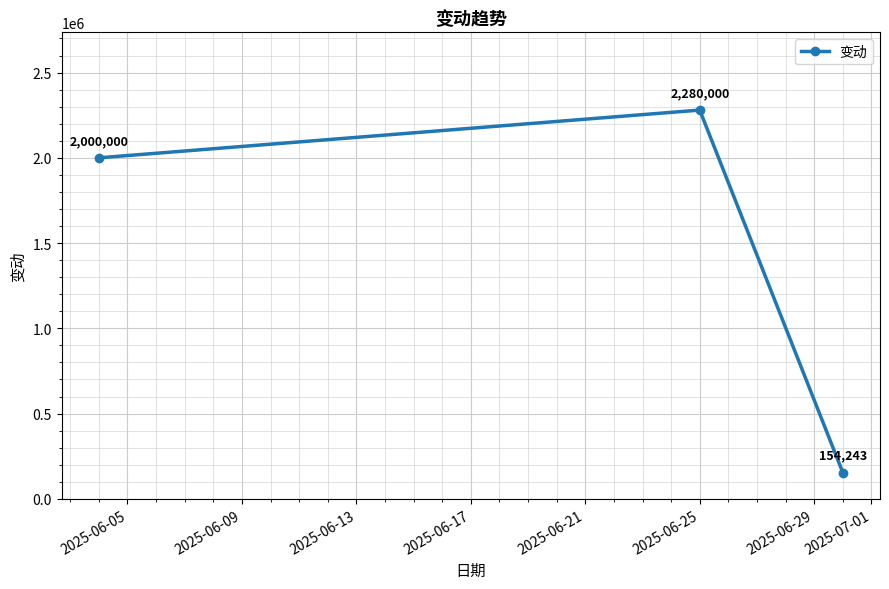

Reading left to right, what are all the values shown in this chart?

2000000	2280000	154243